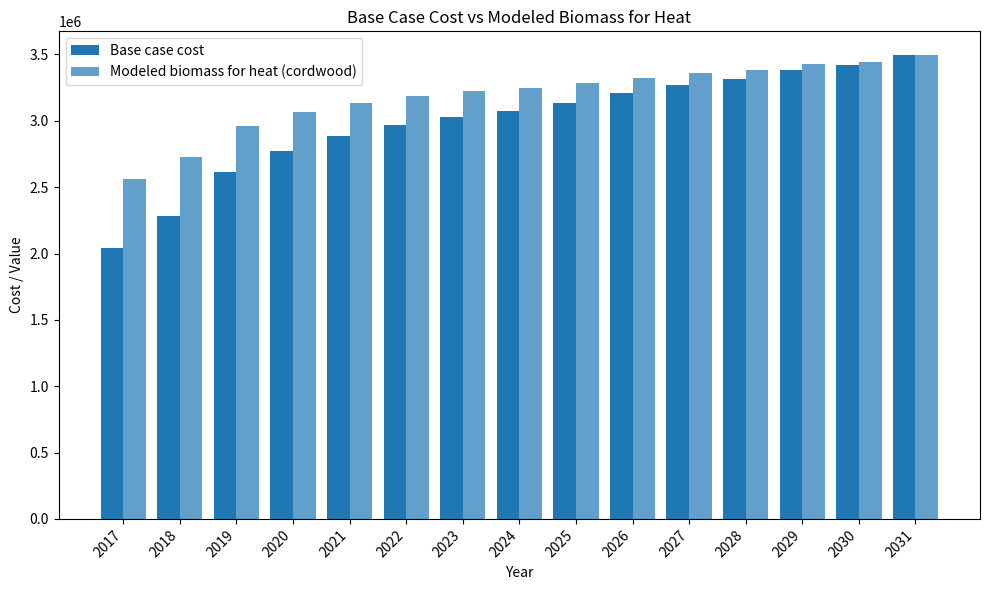

How many bars are there in each group?

2